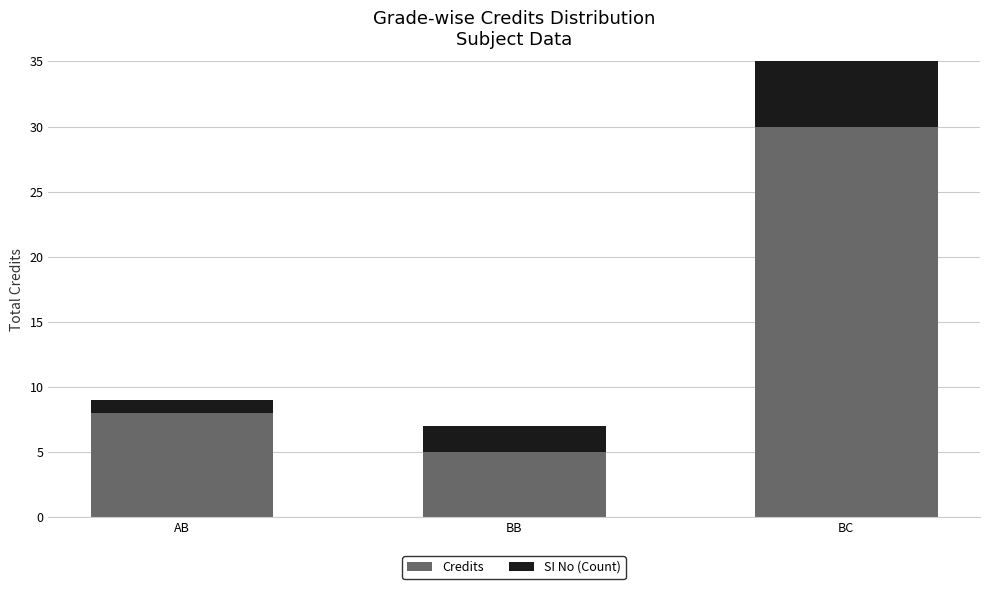

What value does the Credits series have at BC, to the nearest 10?

30